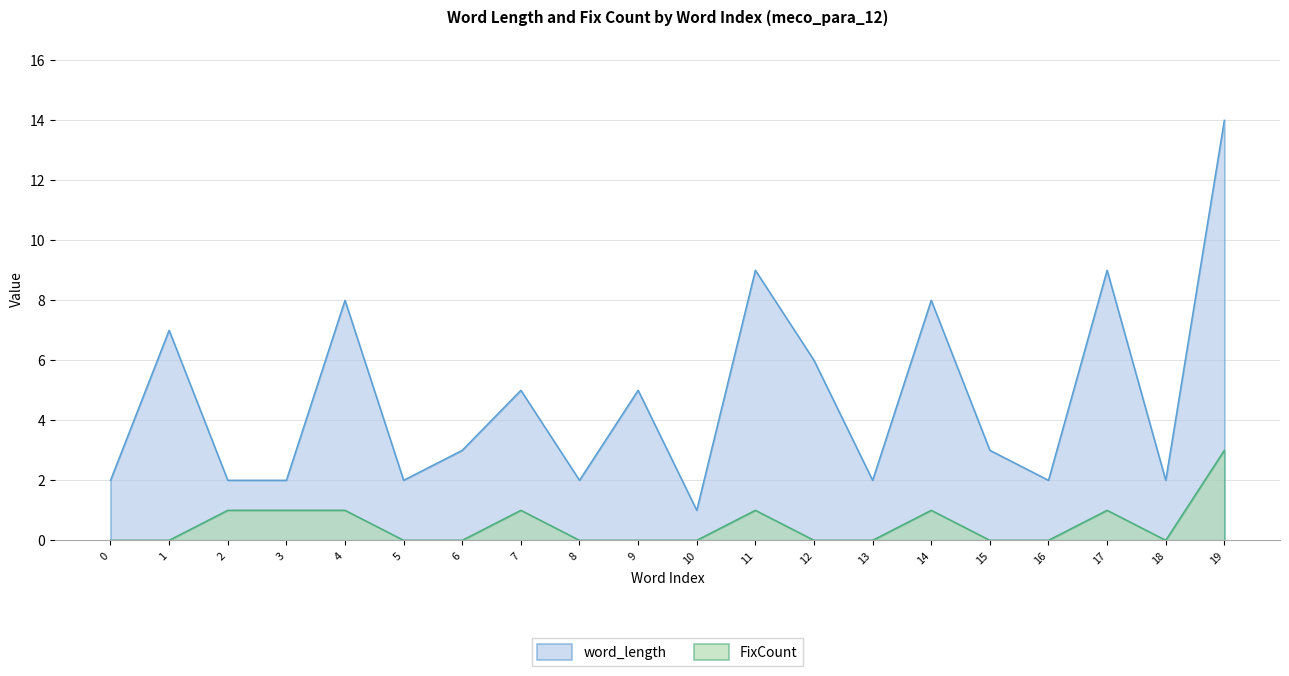

Which series has the widest spread of values?

word_length